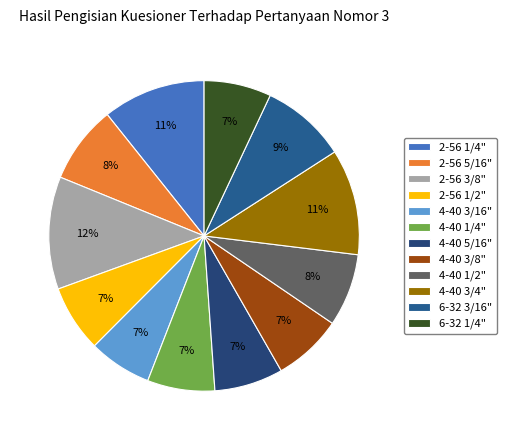

Count the number of slices in the pie.

12